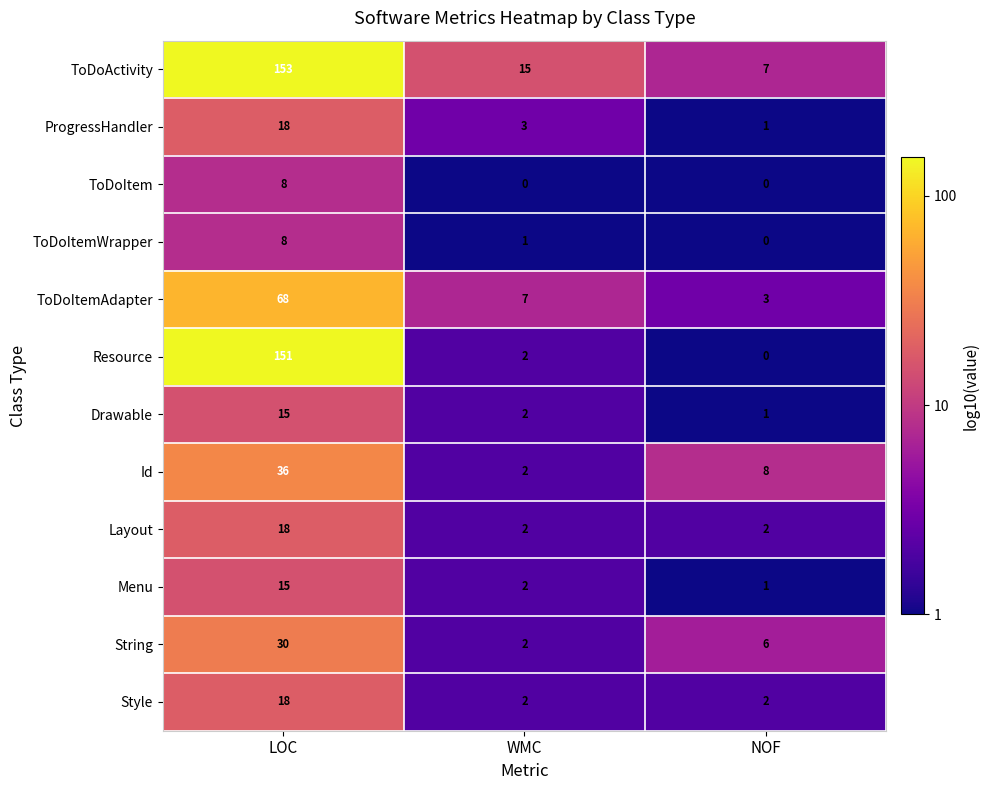

What is the greatest value displayed?

153